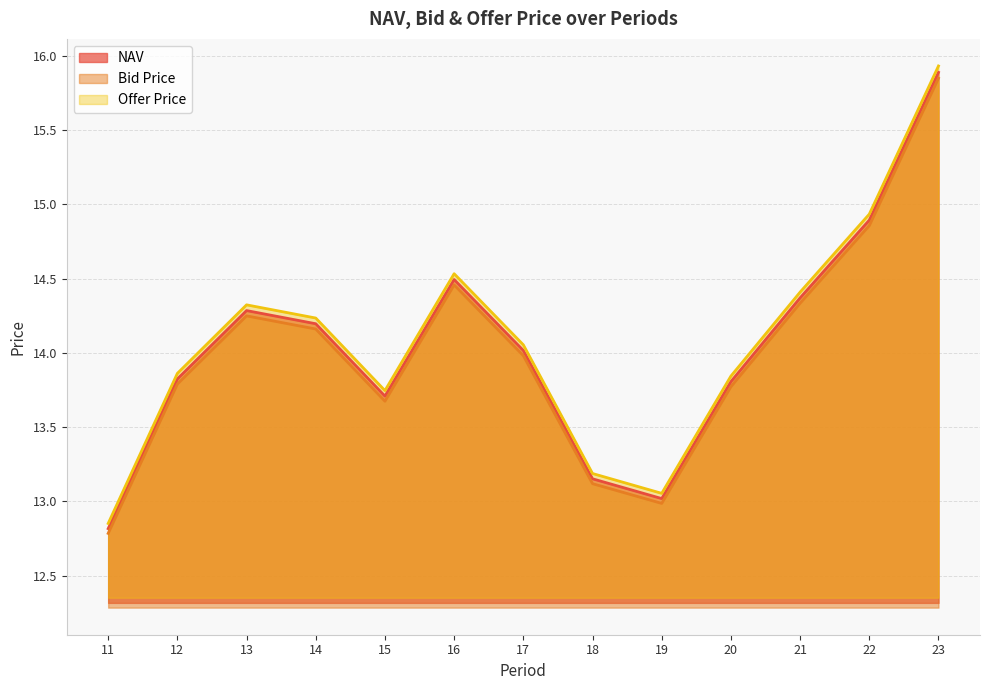

The value of NAV at 13 is 14.3. True or false?

True